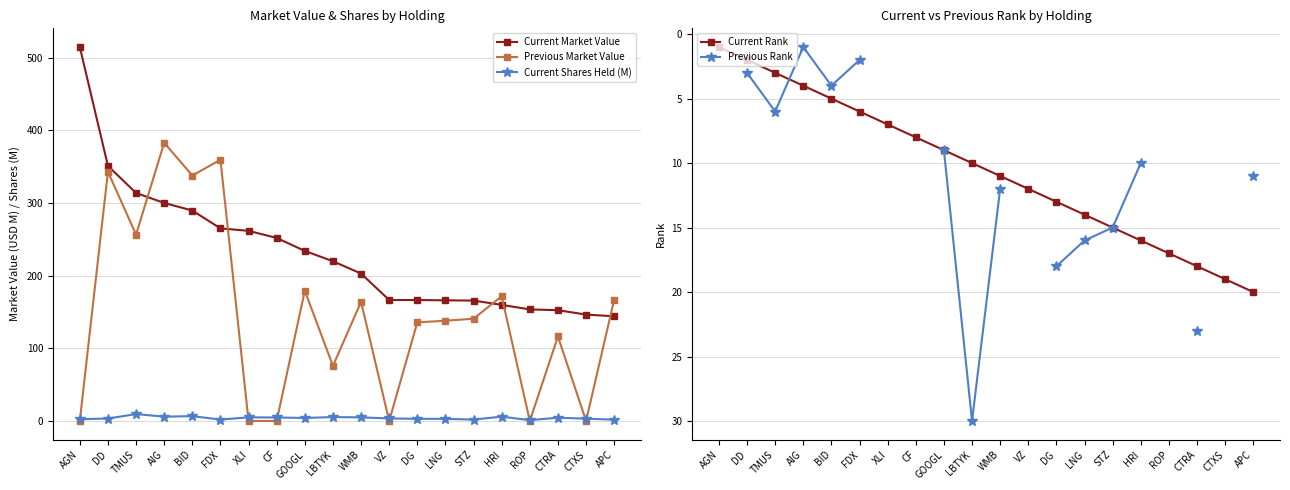

What is the value of the Previous Rank point at the 11th from the left?

12.0